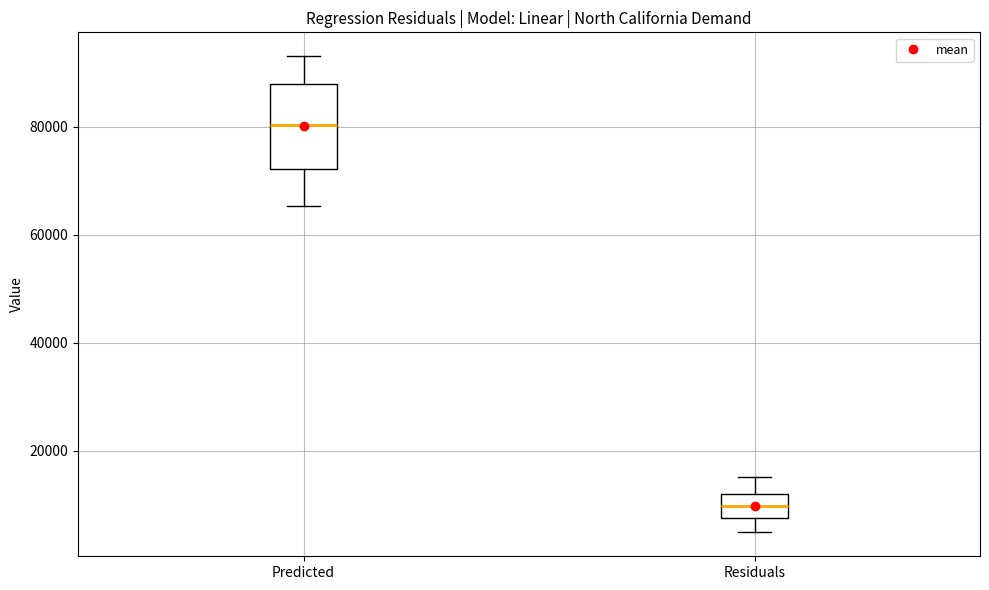

Comparing the boxes themselves (not the whiskers), which one is the tallest?

Predicted